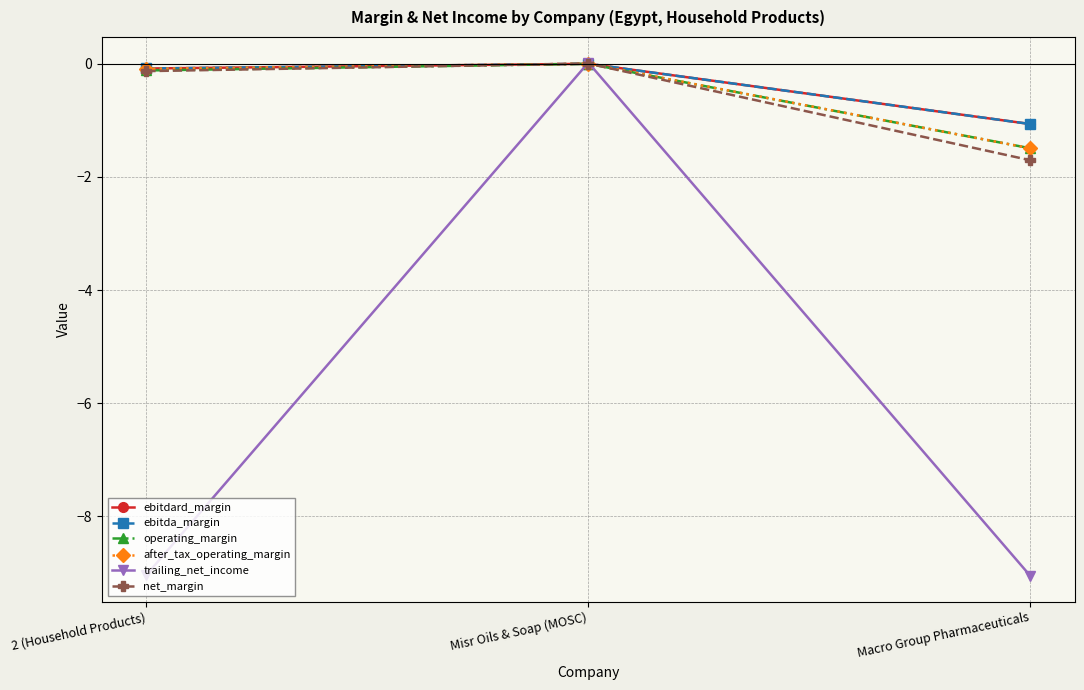

Count the number of categories in the chart.

3